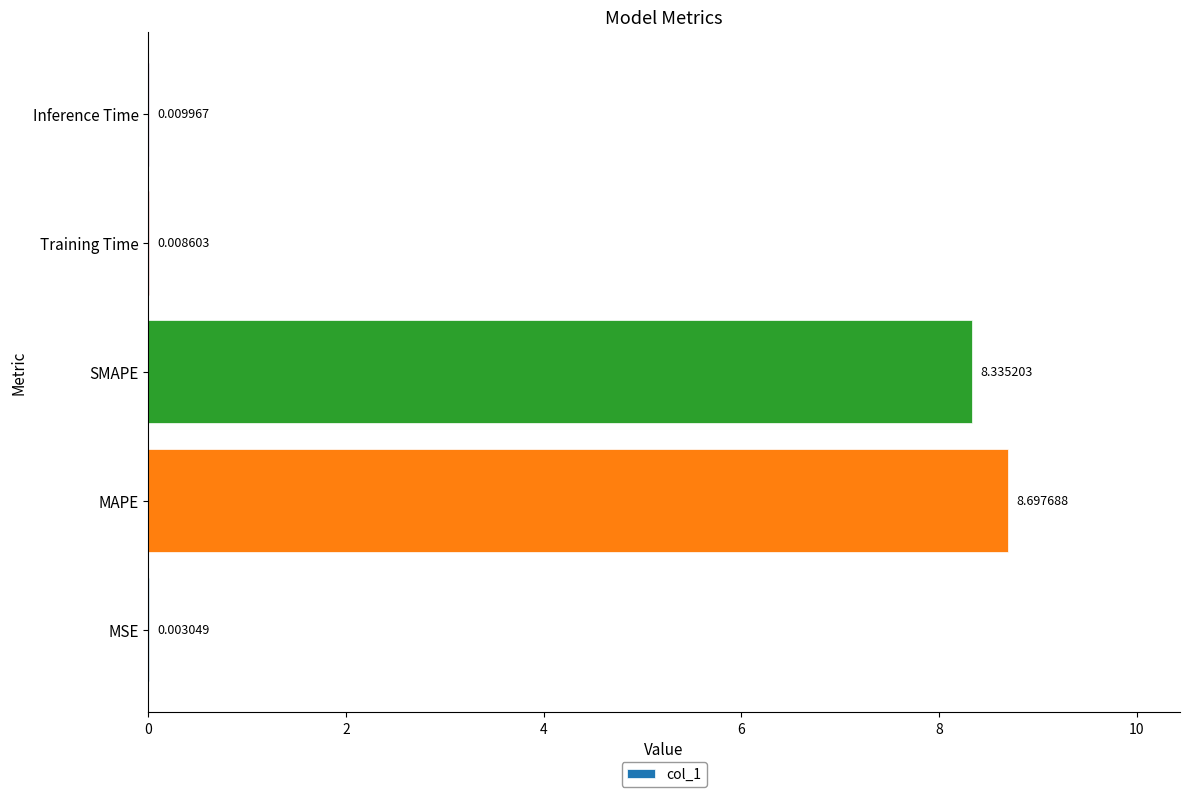

What is the ratio of the value at MAPE to the value at SMAPE?

1.0